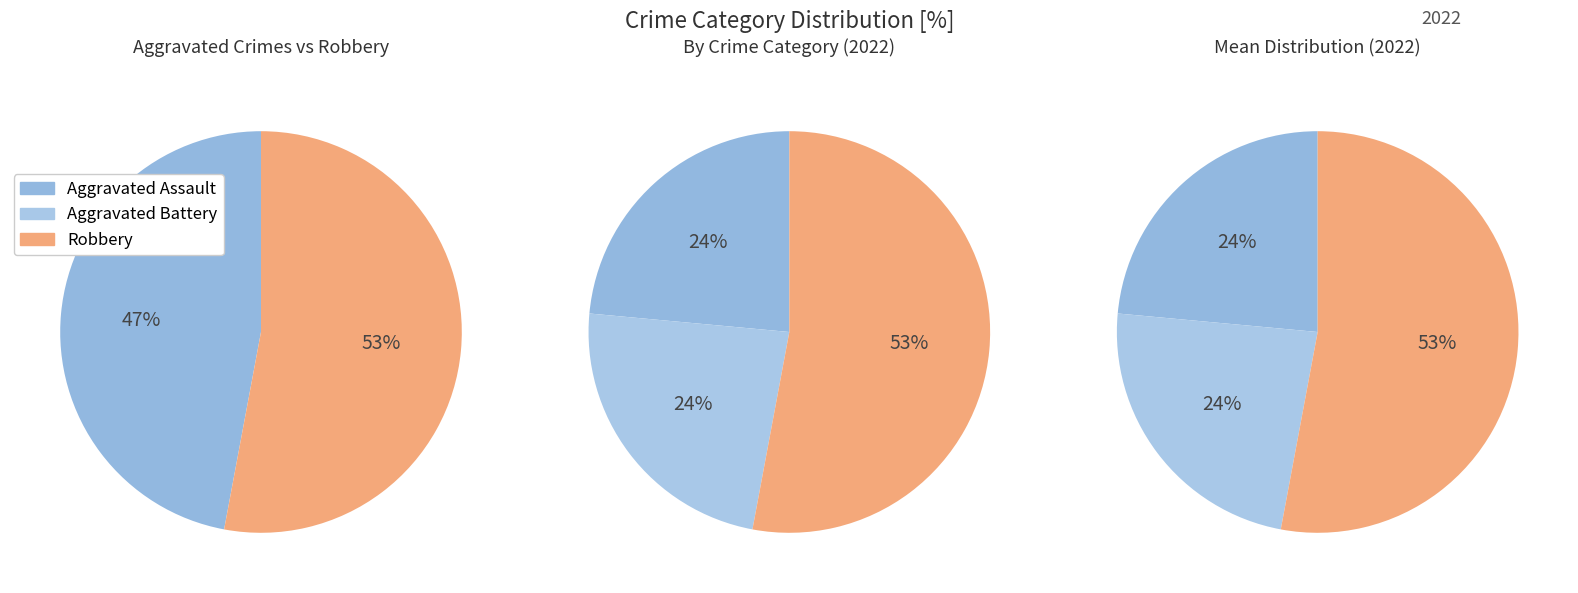

How much of the chart is everything except Aggravated Assault?

76.5%